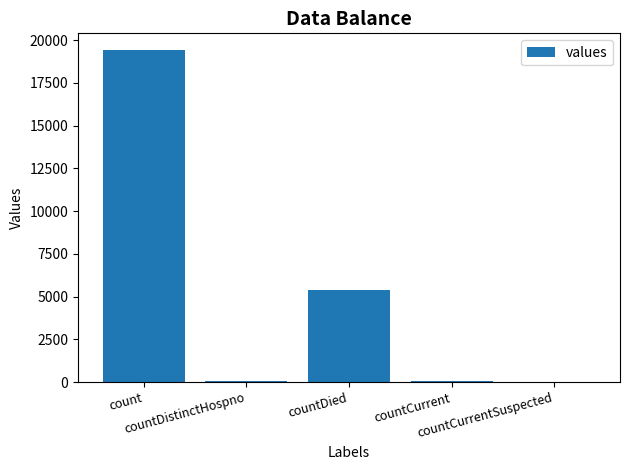

What is the greatest value displayed?

19420